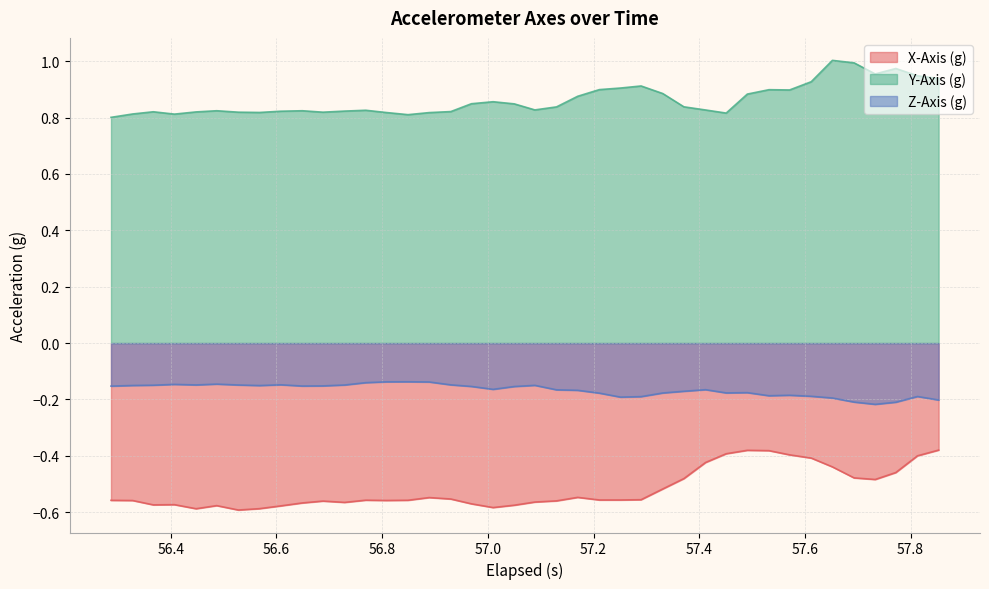

True or false: Z-Axis (g) has more than 1 interior local peaks.

True